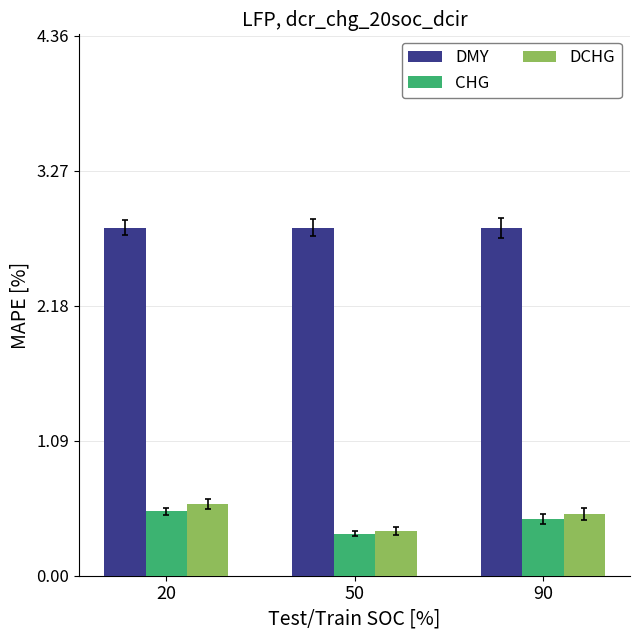

Is it true that DCHG equals 0.5 at 90?

True